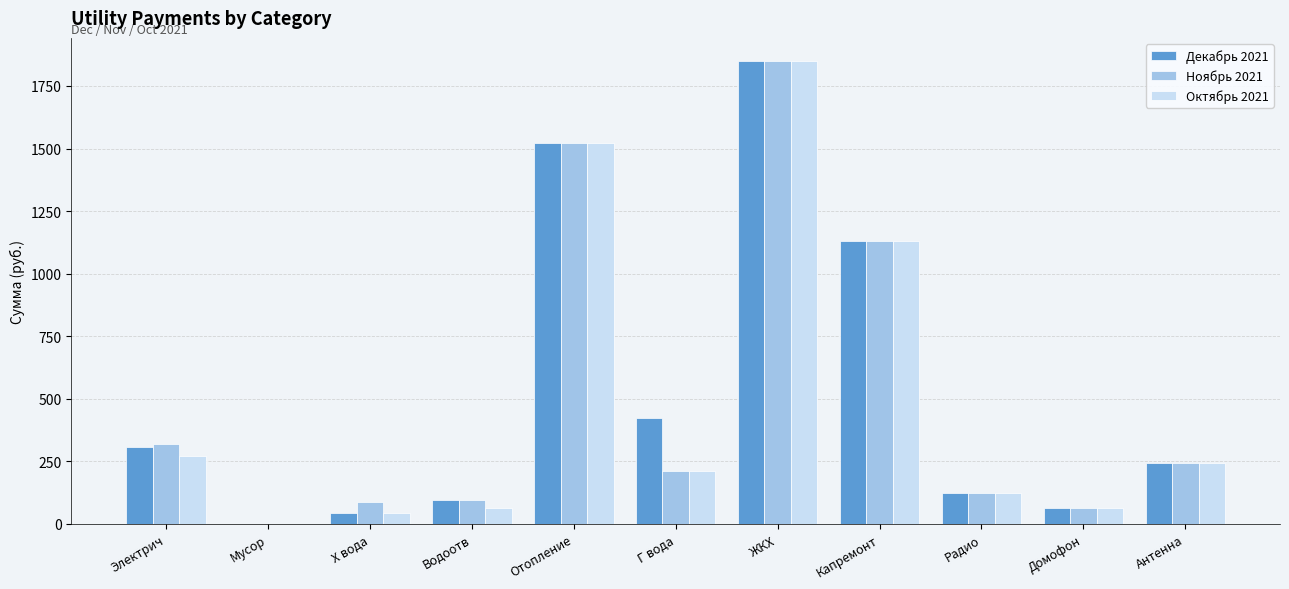

The Ноябрь 2021 series shows 1002.4 at Мусор. True or false?

False